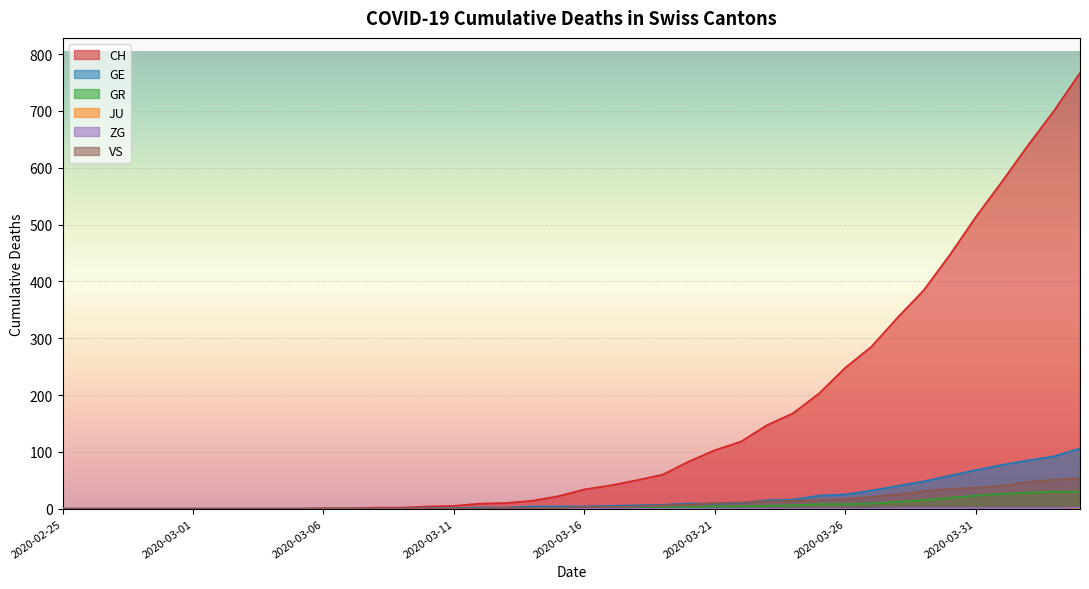

Read the CH value at 2020-03-22, to the nearest 10.

120